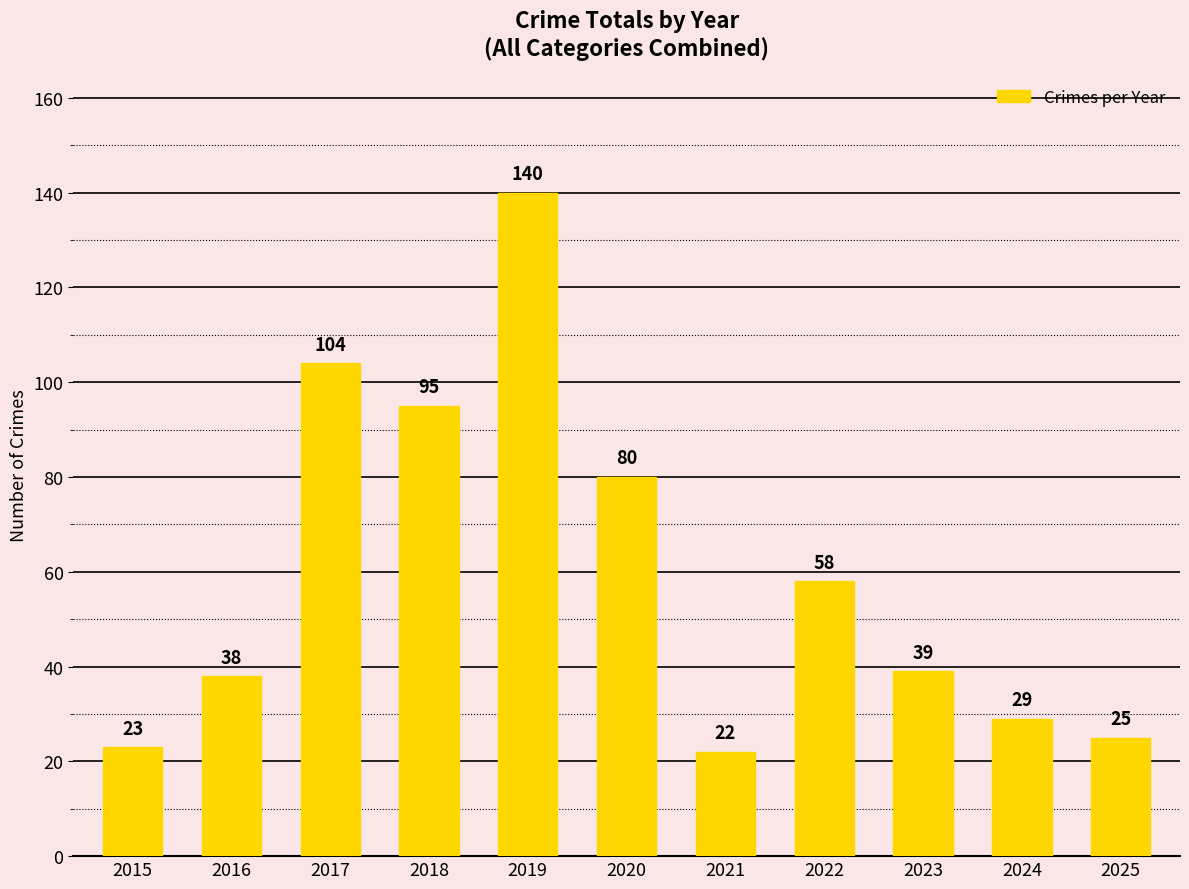

Reading left to right, what are all the values shown in this chart?

23	38	104	95	140	80	22	58	39	29	25